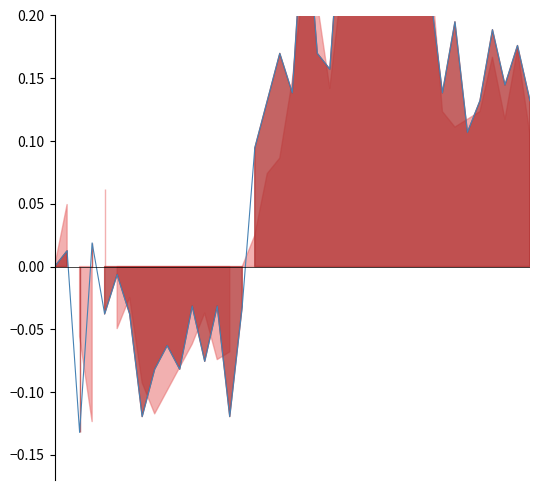

Is it true that the value at 5 is -0.0?

False